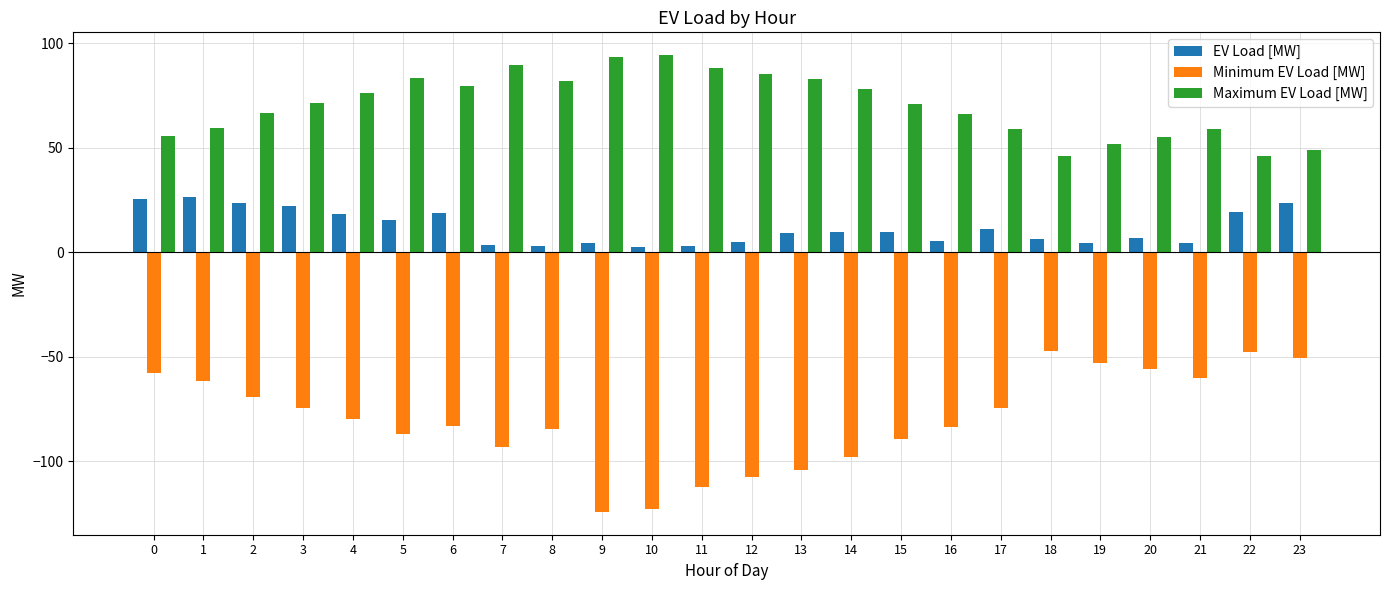

How many data points in EV Load [MW] are above 9?

13